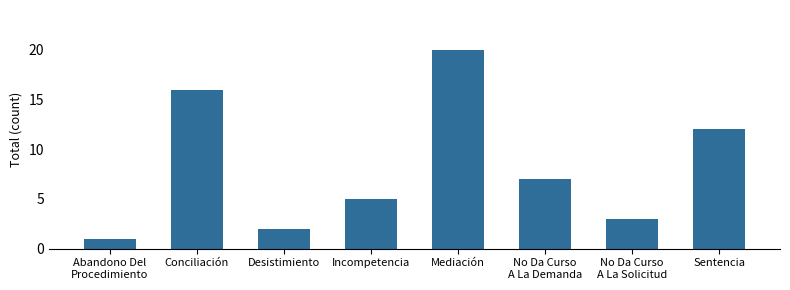

Is it true that the value at No Da Curso
A La Solicitud is 2?

False